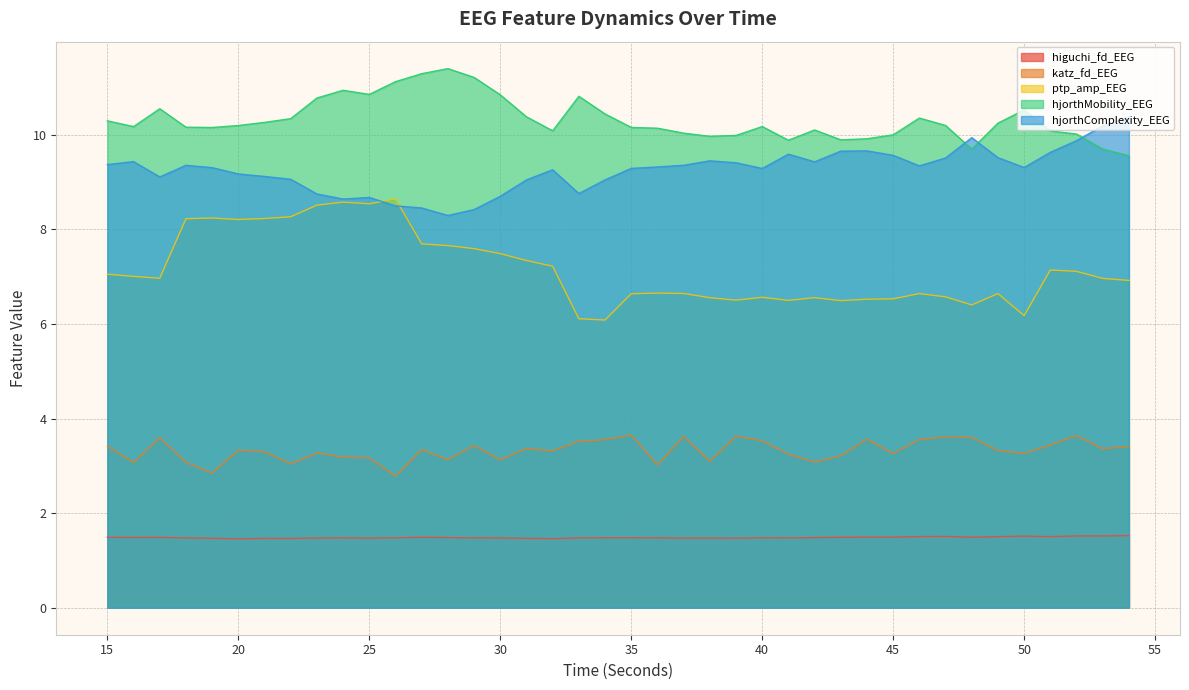

What is the difference between the hjorthComplexity_EEG values at 15 and 24?

0.7